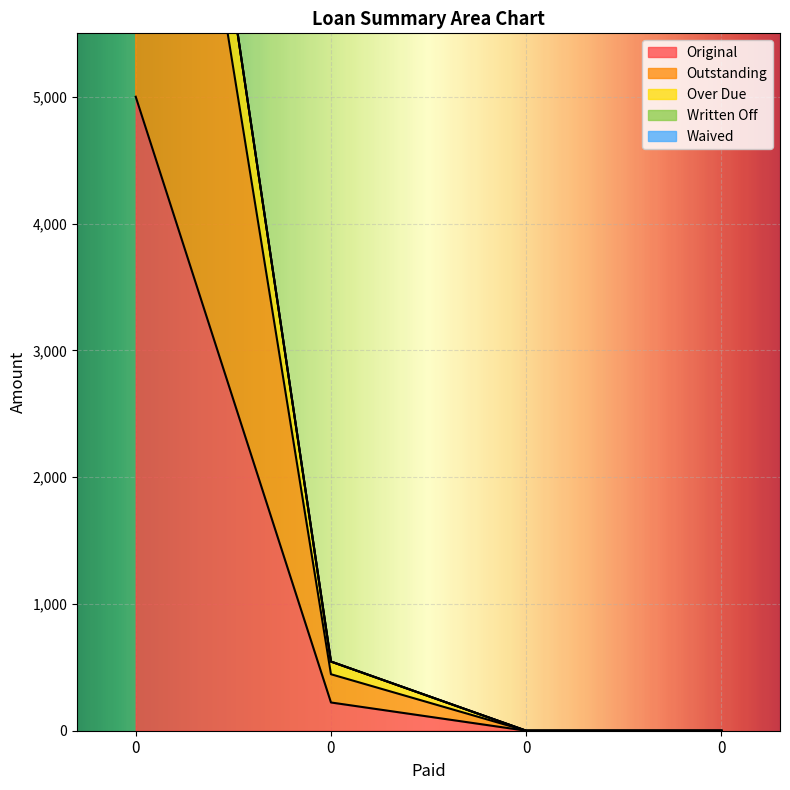

True or false: Original and Outstanding intersect in this chart.

False